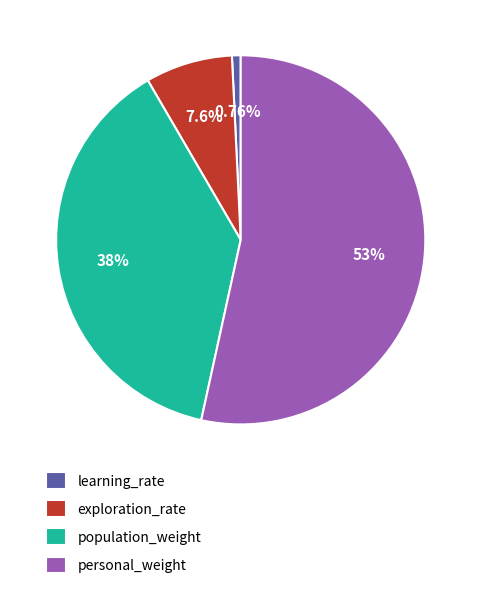

How many slices are in this pie chart?

4